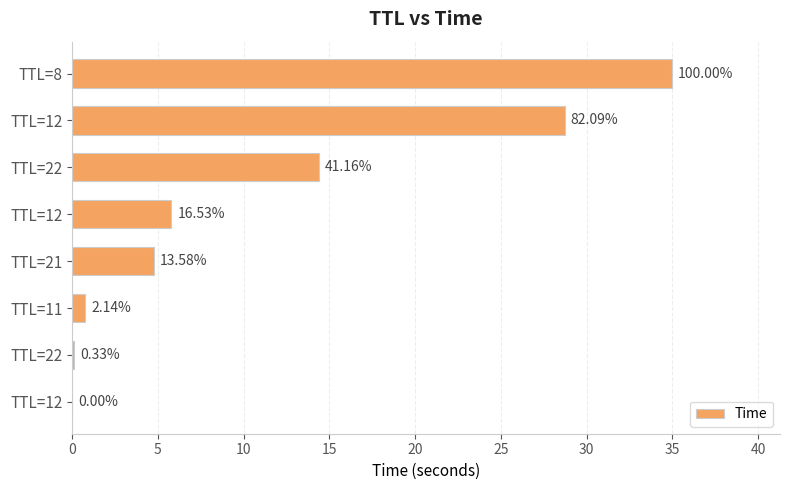

What is the maximum value shown in the chart?

35.0